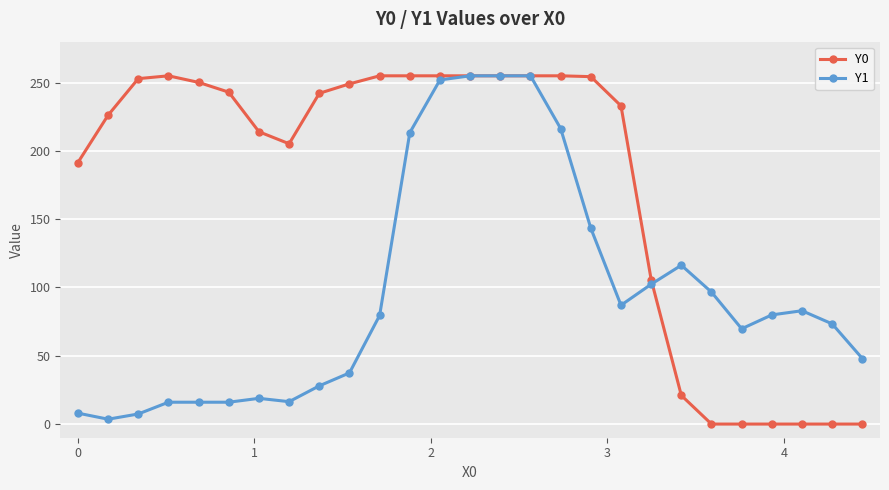

Does the chart have visible grid lines?

Yes